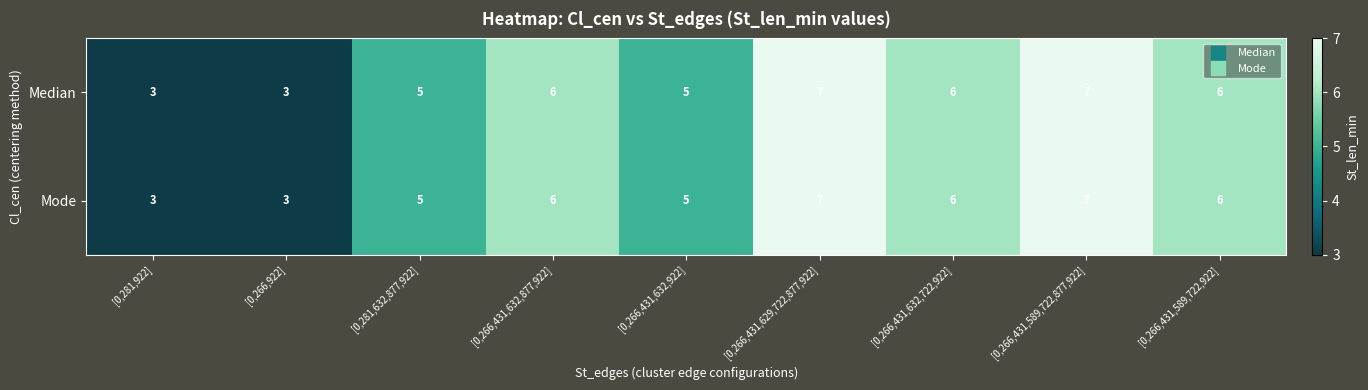

What is the sum of all Mode values?

48